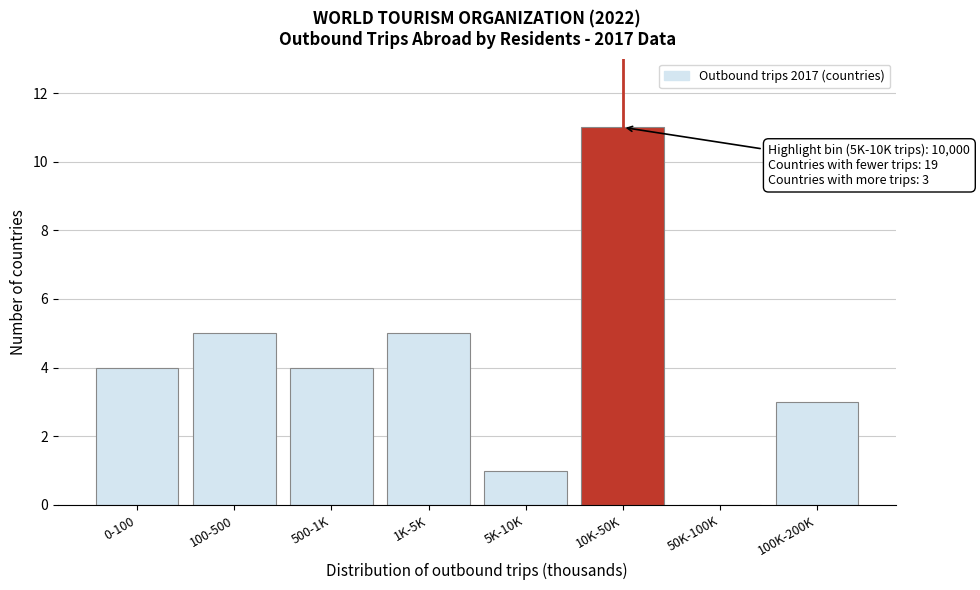

Reading left to right, extract all data points from this chart.

0-100=4	100-500=5	500-1K=4	1K-5K=5	5K-10K=1	10K-50K=11	50K-100K=0	100K-200K=3